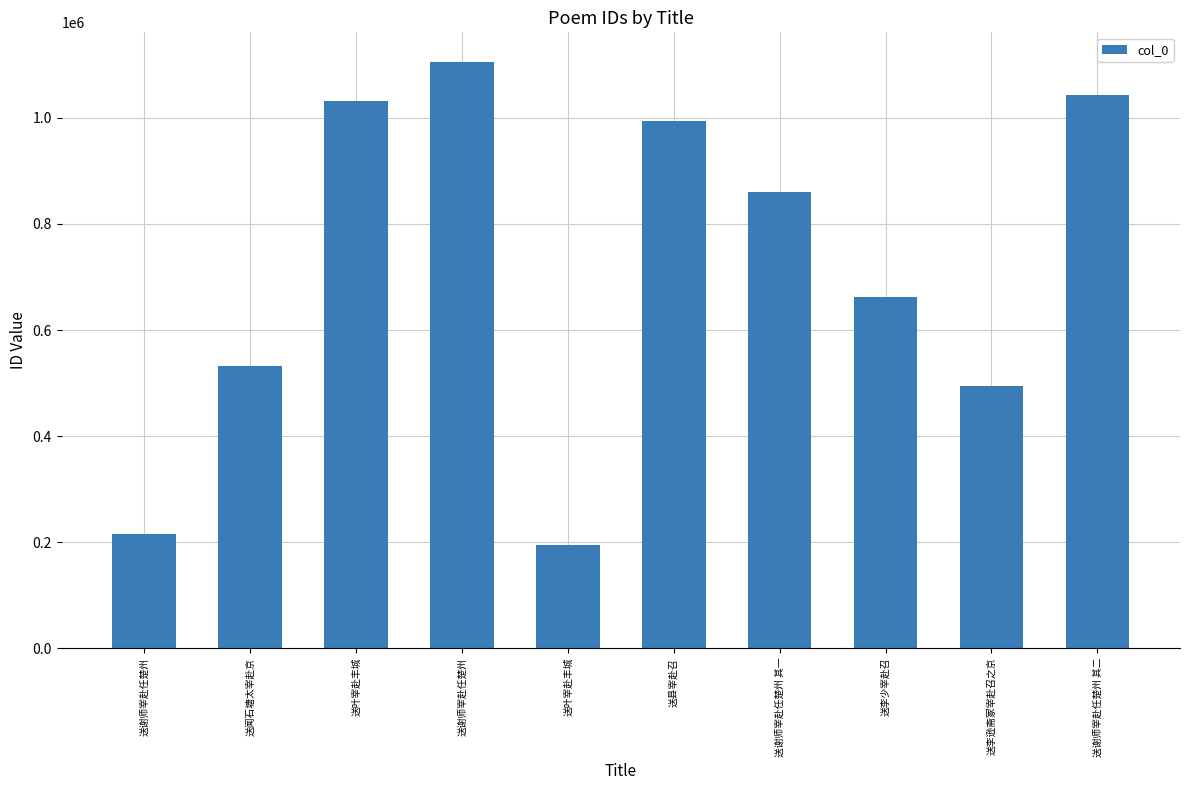

Does the chart contain any negative values?

No